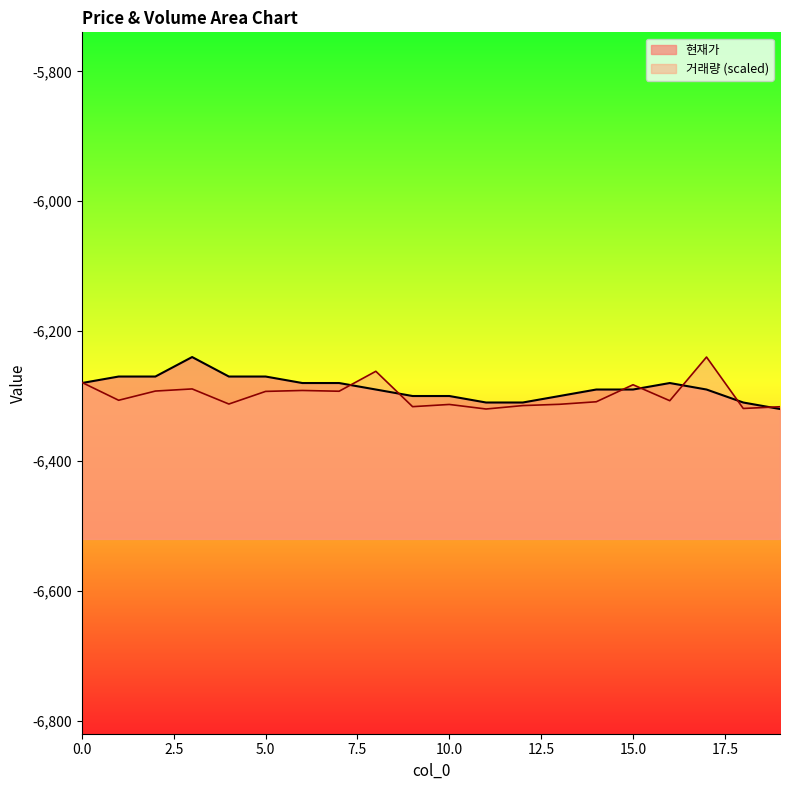

At 10, list the series in order from largest to smallest.

현재가, 거래량